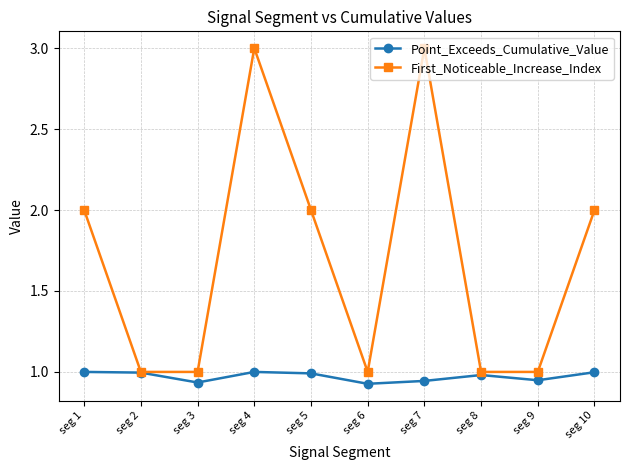

What is the maximum value for First_Noticeable_Increase_Index?

3.0